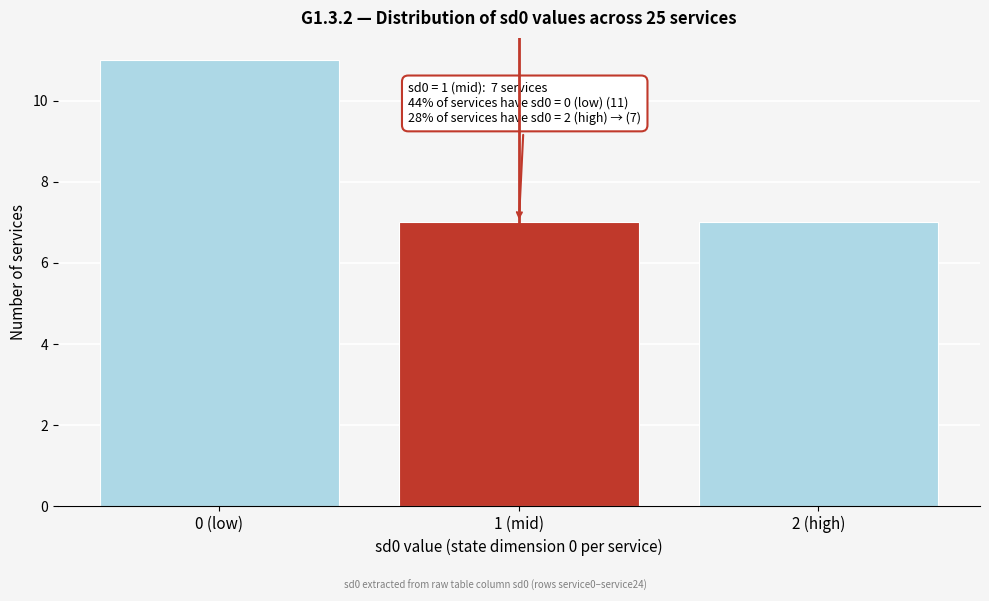

Reading left to right, transcribe all the data shown in this chart.

0 (low)=11	1 (mid)=7	2 (high)=7